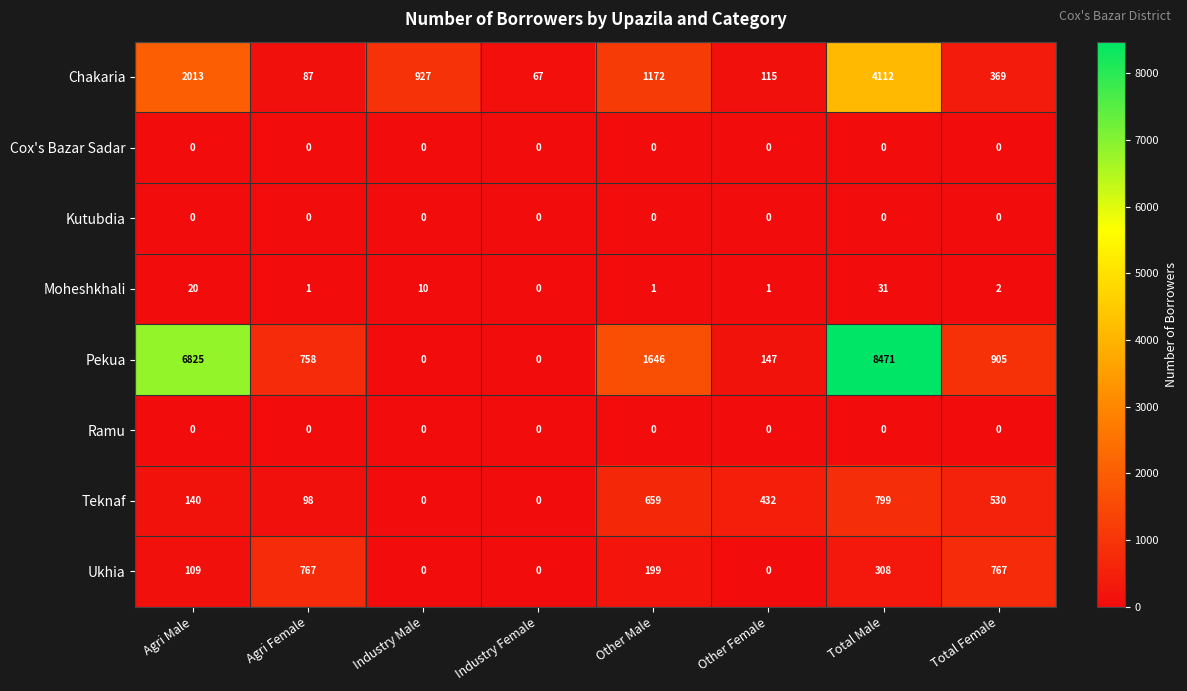

True or false: Chakaria has a value of 67 at Industry Female.

True